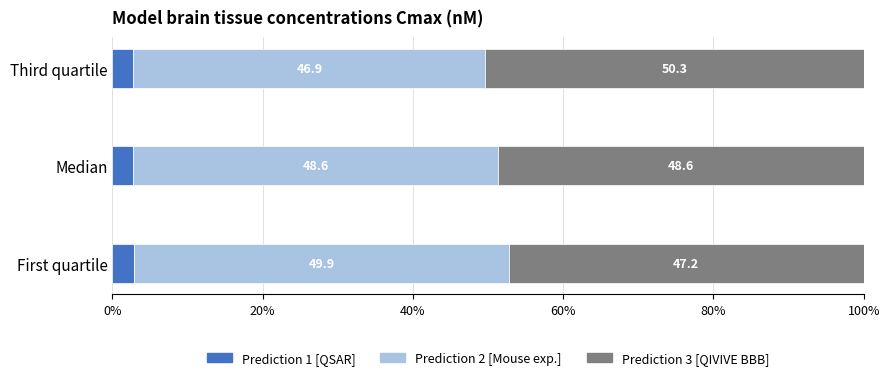

What is the approximate value of Prediction 1 [QSAR] at First quartile?

2.9